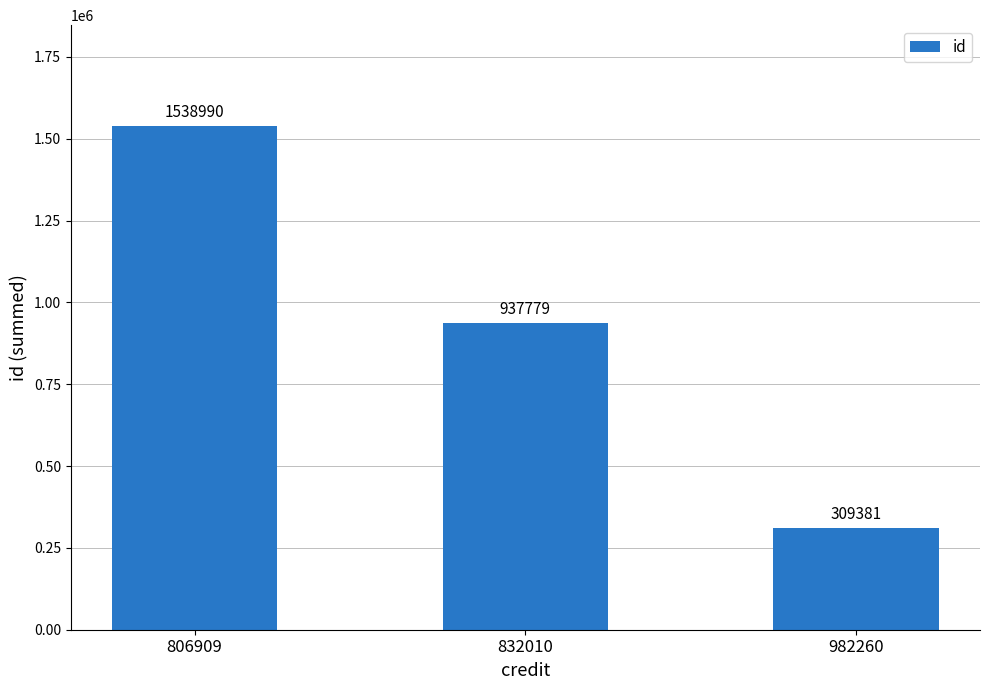

What is the sum of the values at 832010 and 982260?

1247160